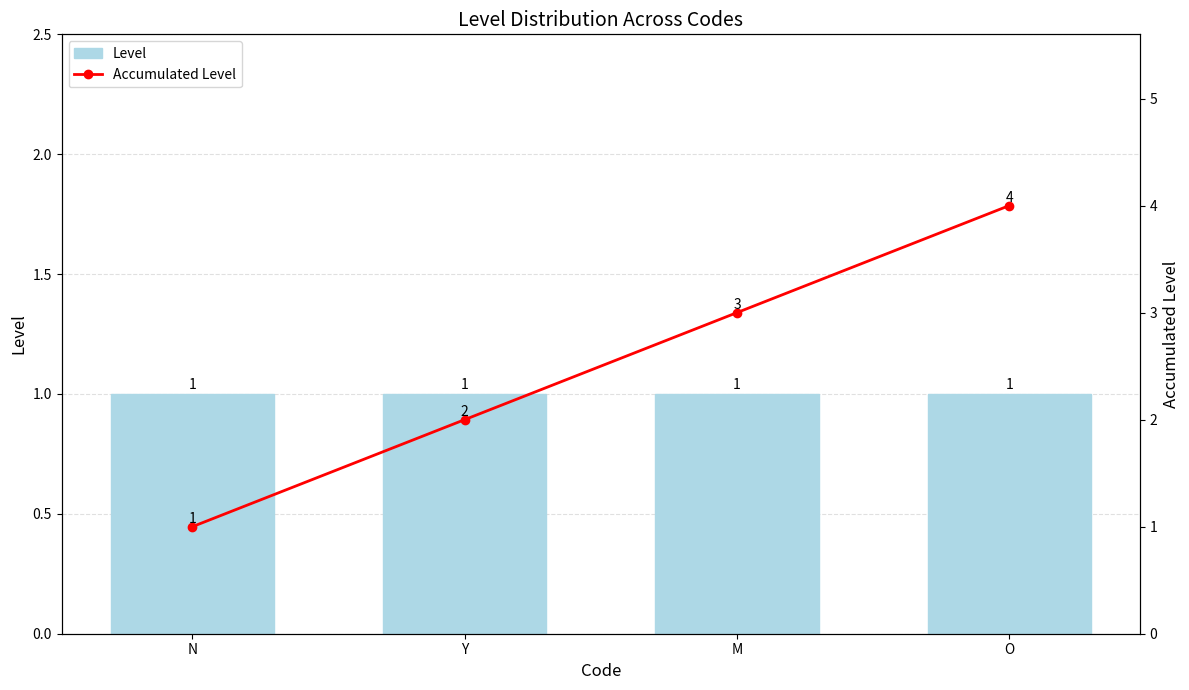

Between Y and O, which series saw the biggest shift?

Accumulated Level